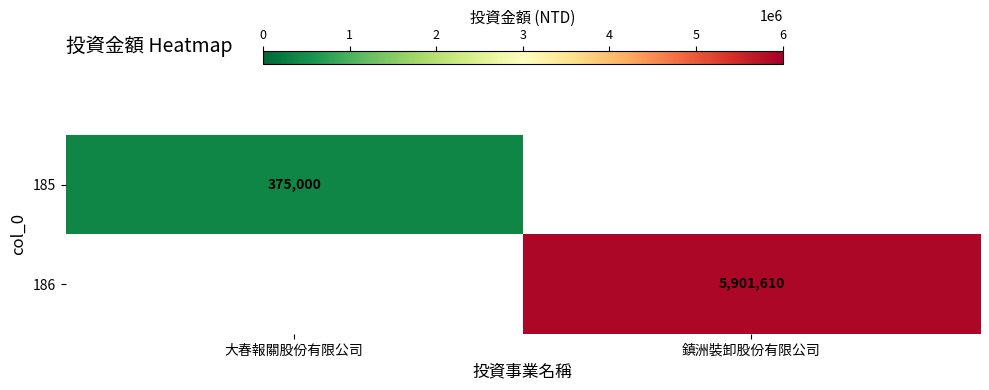

True or false: 186 has a value of 5901610 at 鎮洲裝卸股份有限公司.

True